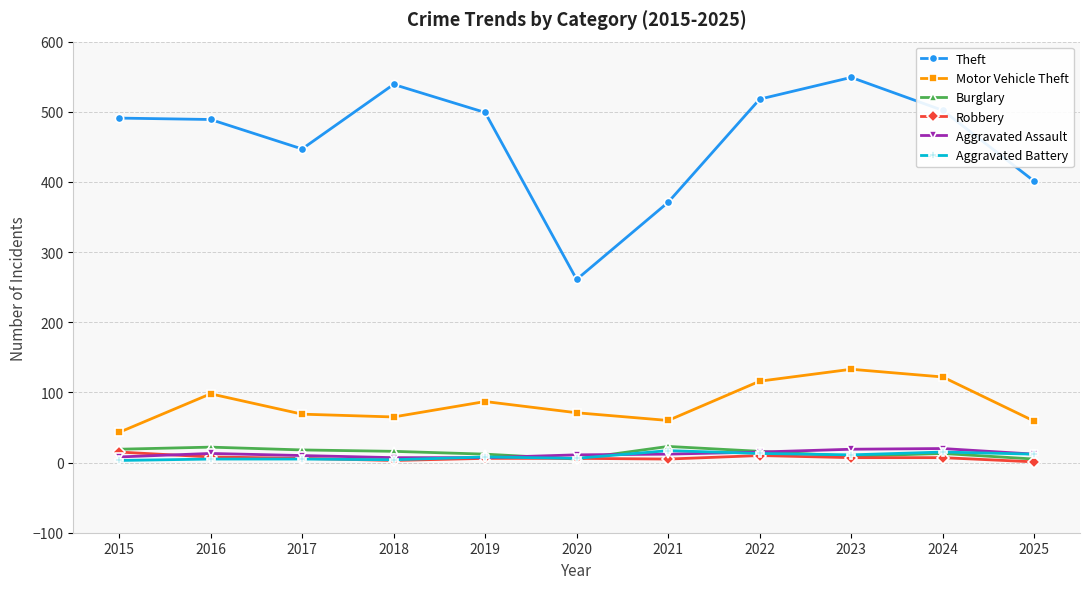

What is the difference between the Burglary values at 2020 and 2017?

13